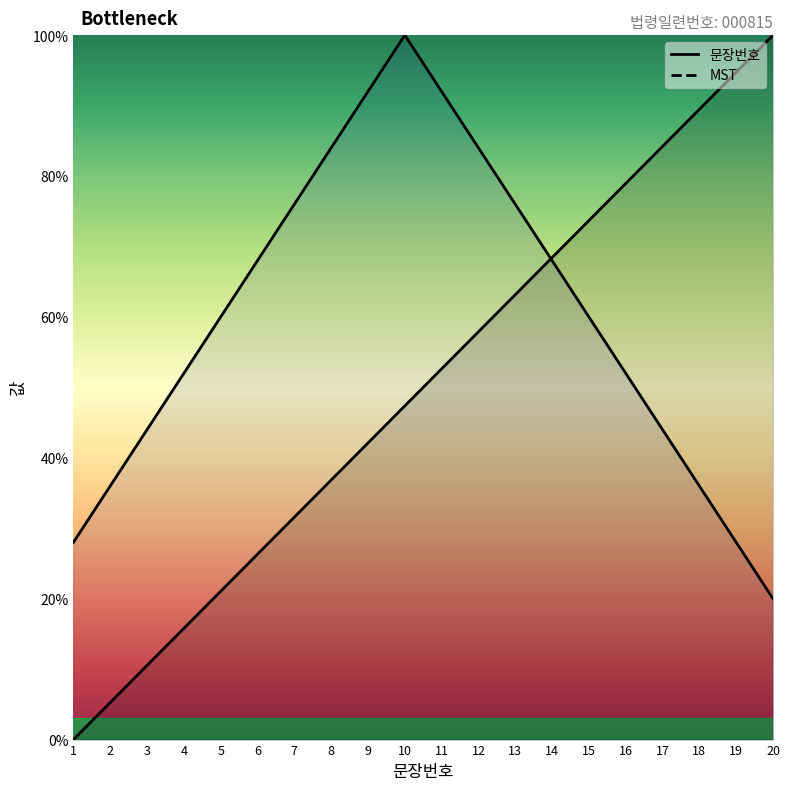

What is the average value?

50.0